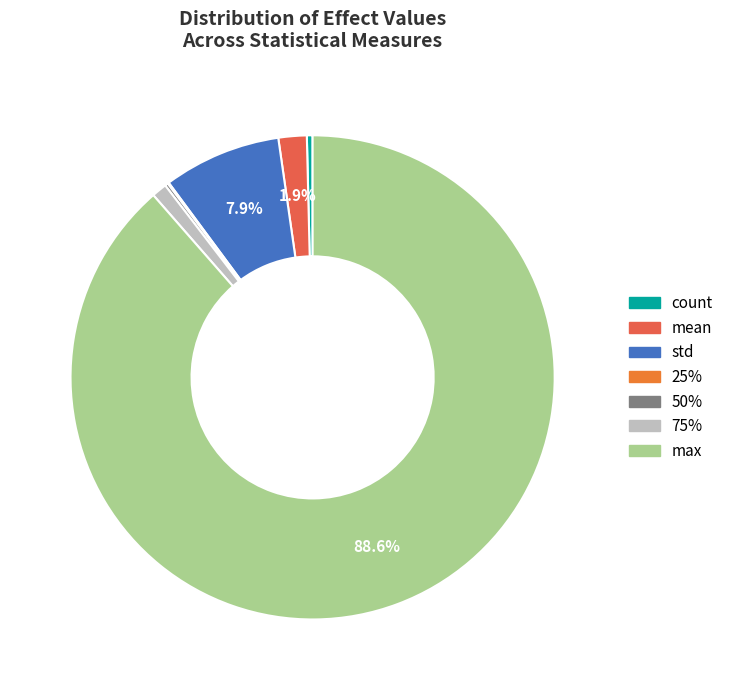

What is the change in value from count to 25%?

-262.2